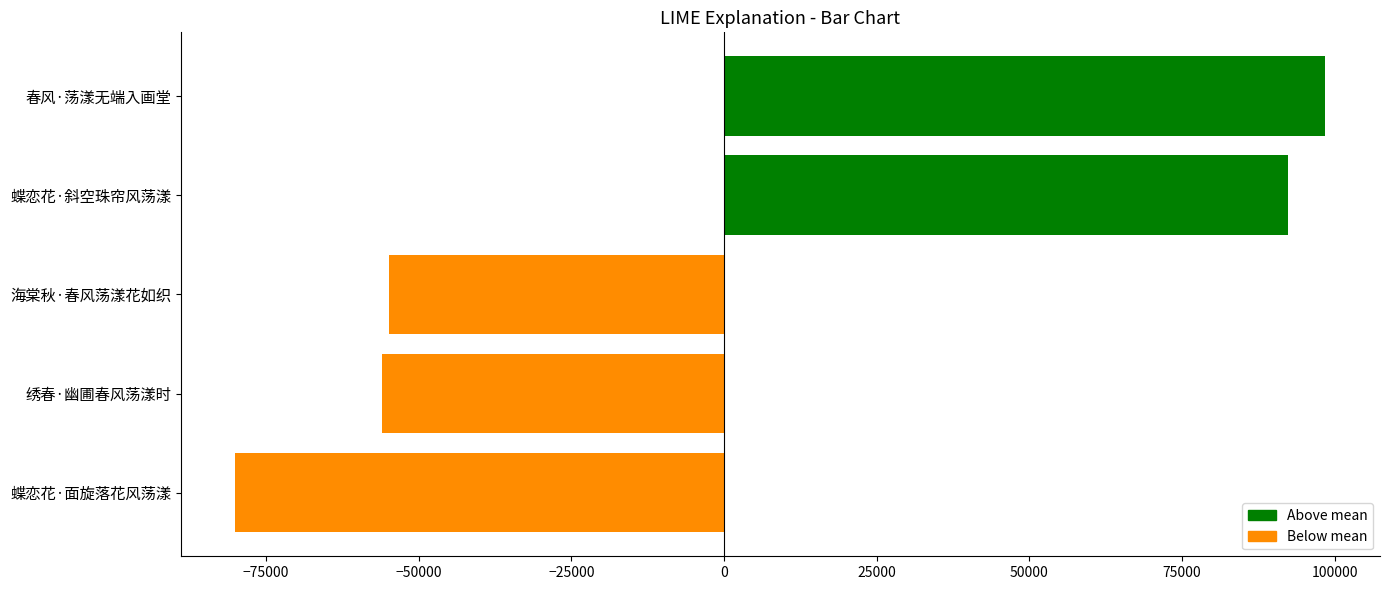

What is the change in value from 蝶恋花·斜空珠帘风荡漾 to 春风·荡漾无端入画堂?

+6099.0